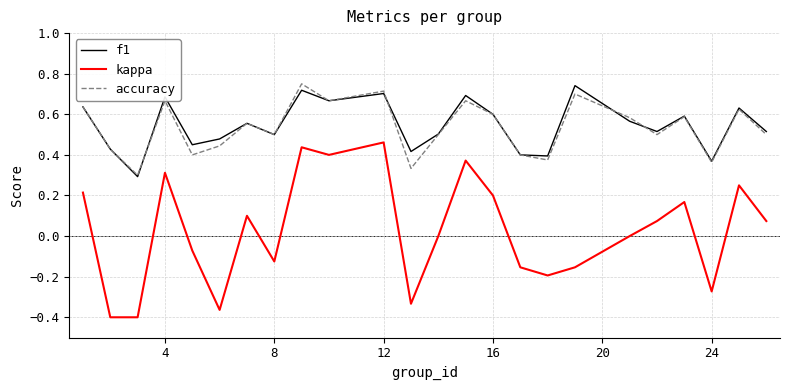

True or false: f1 and kappa cross at least once.

False